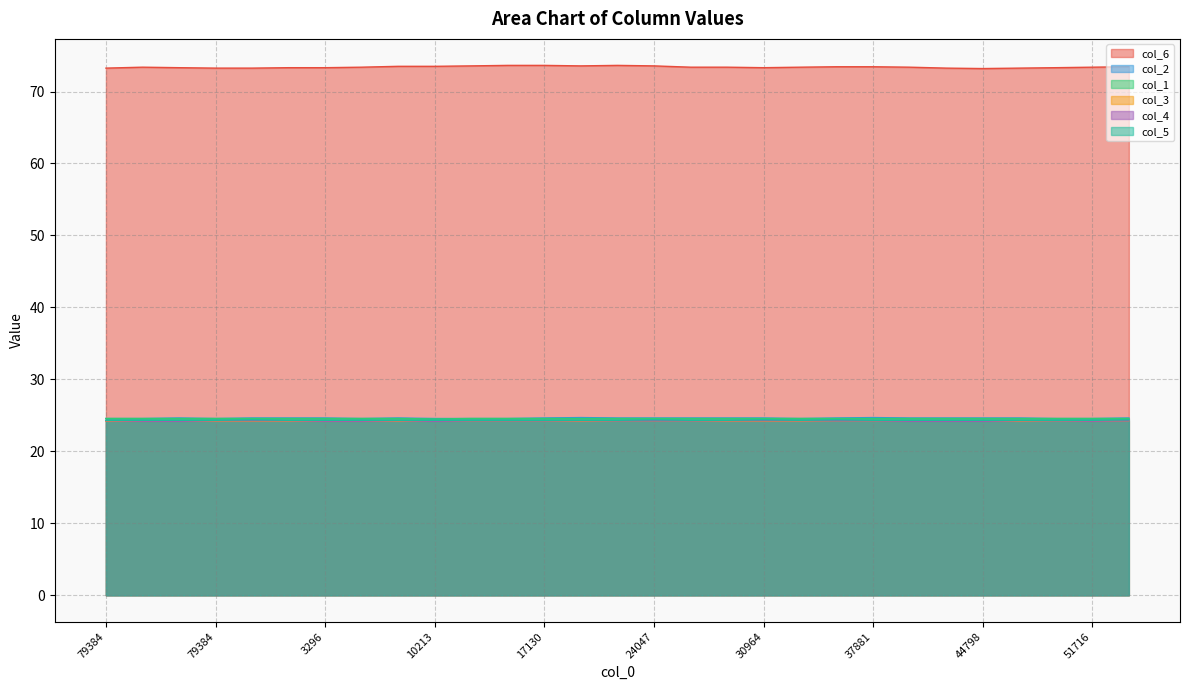

Reading left to right, what are all the values shown in this chart?

col_6: 79384=73.2	4772=73.4	77078=73.3	79384=73.2	279=73.2	991=73.3	3296=73.3	5602=73.4	7908=73.5	10213=73.5	12519=73.6	14824=73.6	17130=73.6	19436=73.6	21741=73.6	24047=73.6	26352=73.4	28658=73.4	30964=73.3	33269=73.4	35575=73.4	37881=73.4	40187=73.4	42492=73.2	44798=73.2	47105=73.2	49411=73.3	51716=73.4	54022=73.4
col_2: 79384=24.6	4772=24.6	77078=24.6	79384=24.6	279=24.6	991=24.6	3296=24.6	5602=24.6	7908=24.6	10213=24.6	12519=24.6	14824=24.6	17130=24.6	19436=24.7	21741=24.6	24047=24.6	26352=24.6	28658=24.6	30964=24.6	33269=24.6	35575=24.6	37881=24.7	40187=24.6	42492=24.6	44798=24.6	47105=24.6	49411=24.6	51716=24.6	54022=24.6
col_1: 79384=24.6	4772=24.6	77078=24.6	79384=24.6	279=24.6	991=24.6	3296=24.6	5602=24.6	7908=24.6	10213=24.5	12519=24.6	14824=24.6	17130=24.6	19436=24.6	21741=24.6	24047=24.6	26352=24.6	28658=24.6	30964=24.6	33269=24.6	35575=24.6	37881=24.6	40187=24.6	42492=24.6	44798=24.6	47105=24.6	49411=24.6	51716=24.6	54022=24.6
col_3: 79384=24.2	4772=24.2	77078=24.2	79384=24.2	279=24.2	991=24.2	3296=24.2	5602=24.2	7908=24.2	10213=24.2	12519=24.2	14824=24.2	17130=24.2	19436=24.2	21741=24.2	24047=24.2	26352=24.2	28658=24.2	30964=24.2	33269=24.2	35575=24.2	37881=24.2	40187=24.2	42492=24.2	44798=24.2	47105=24.2	49411=24.2	51716=24.2	54022=24.2
col_4: 79384=24.2	4772=24.2	77078=24.2	79384=24.2	279=24.2	991=24.2	3296=24.2	5602=24.2	7908=24.2	10213=24.2	12519=24.2	14824=24.2	17130=24.2	19436=24.2	21741=24.2	24047=24.2	26352=24.2	28658=24.2	30964=24.2	33269=24.2	35575=24.2	37881=24.2	40187=24.2	42492=24.2	44798=24.2	47105=24.2	49411=24.2	51716=24.2	54022=24.2
col_5: 79384=24.3	4772=24.3	77078=24.3	79384=24.3	279=24.4	991=24.3	3296=24.3	5602=24.3	7908=24.3	10213=24.3	12519=24.3	14824=24.3	17130=24.3	19436=24.3	21741=24.3	24047=24.4	26352=24.3	28658=24.3	30964=24.4	33269=24.3	35575=24.4	37881=24.3	40187=24.3	42492=24.3	44798=24.3	47105=24.3	49411=24.3	51716=24.3	54022=24.4